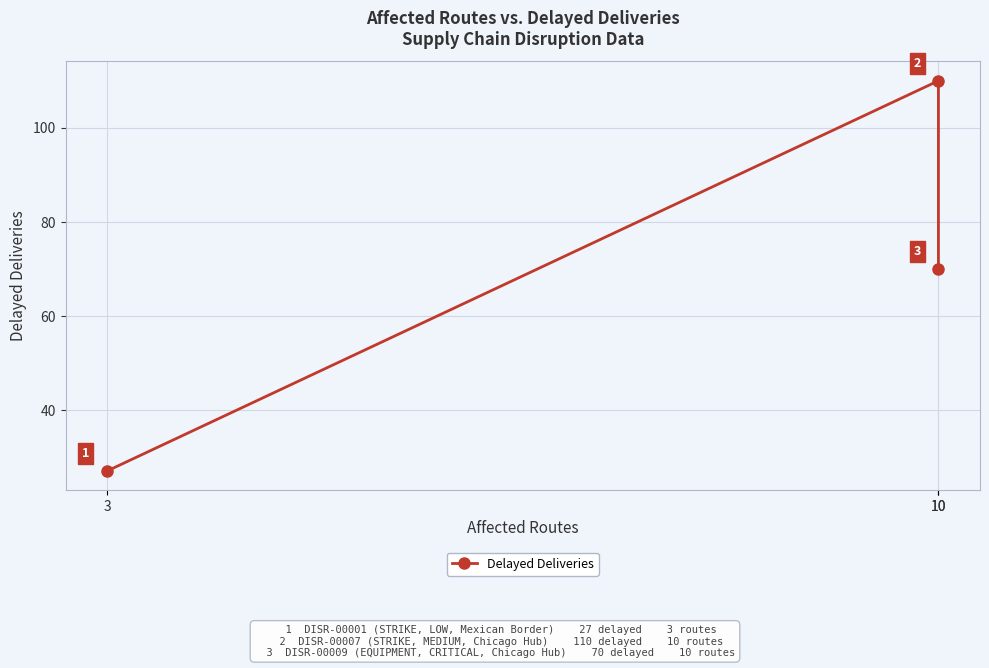

Between 10 and 10, which is larger?

10